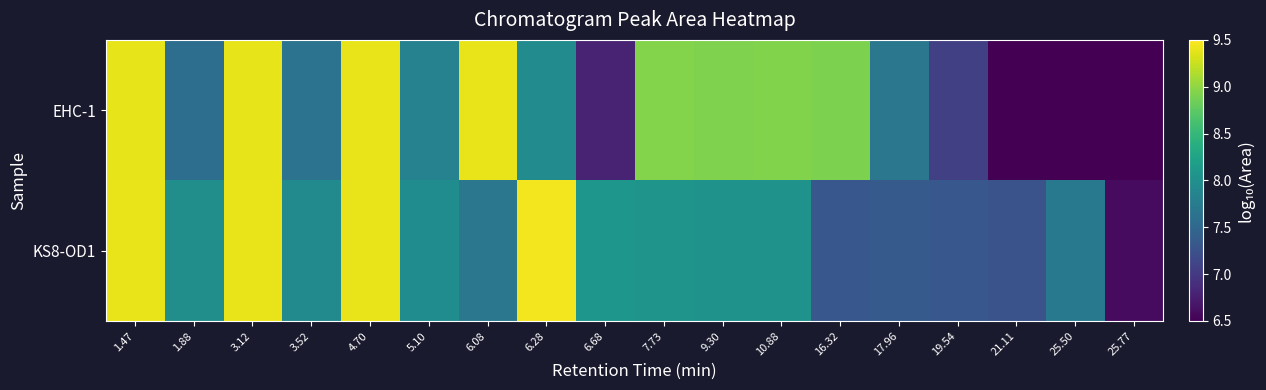

Count the number of categories in the chart.

18